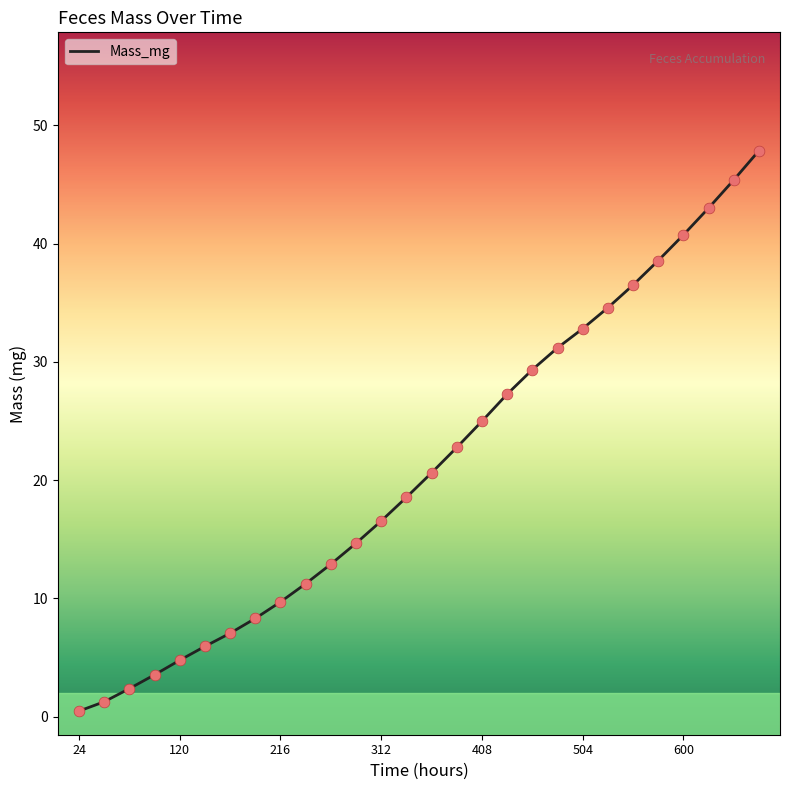

What is the difference between the maximum and minimum values?

47.4